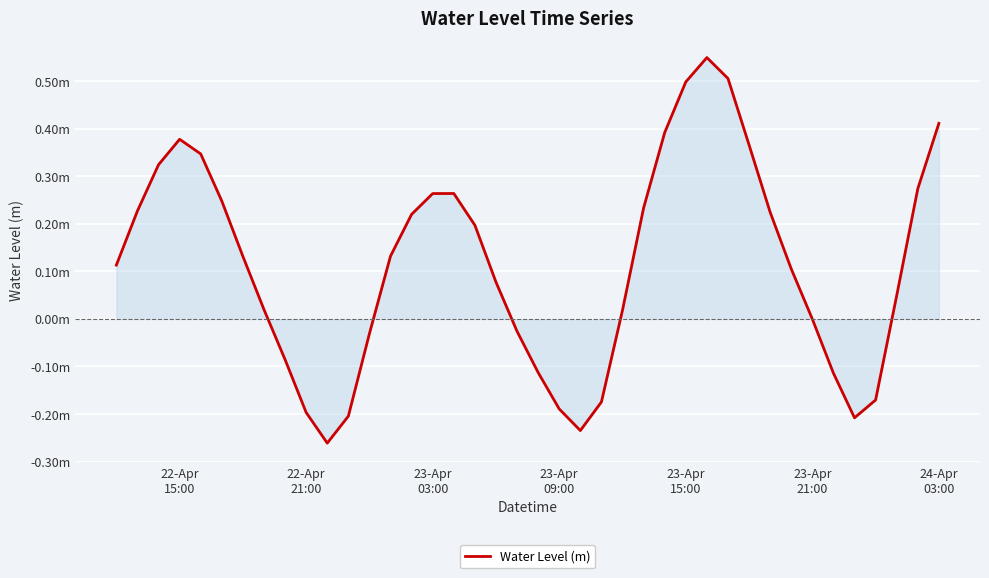

Does the chart have visible grid lines?

Yes